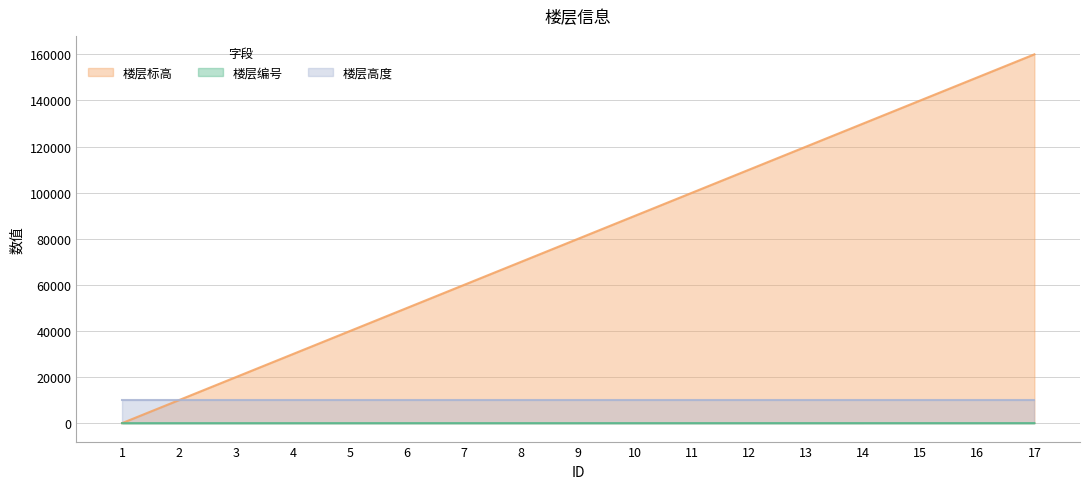

How many intersections are there between 楼层标高 and 楼层编号?

1